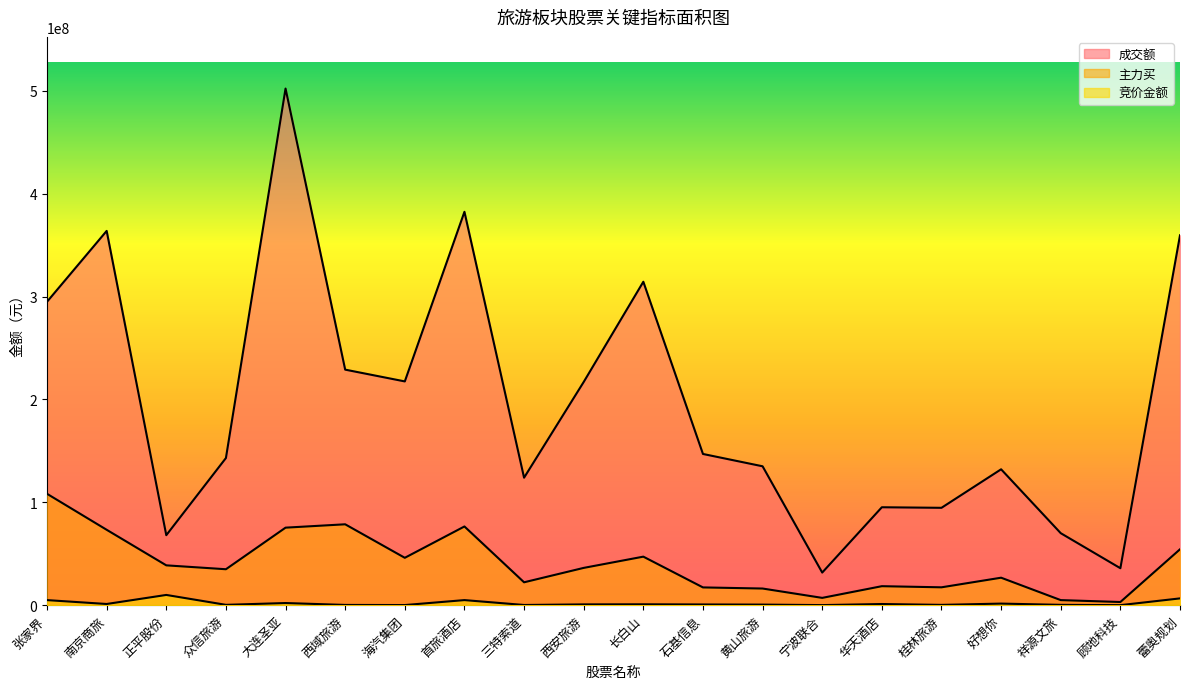

The 竞价金额 series shows 519154 at 长白山. True or false?

False